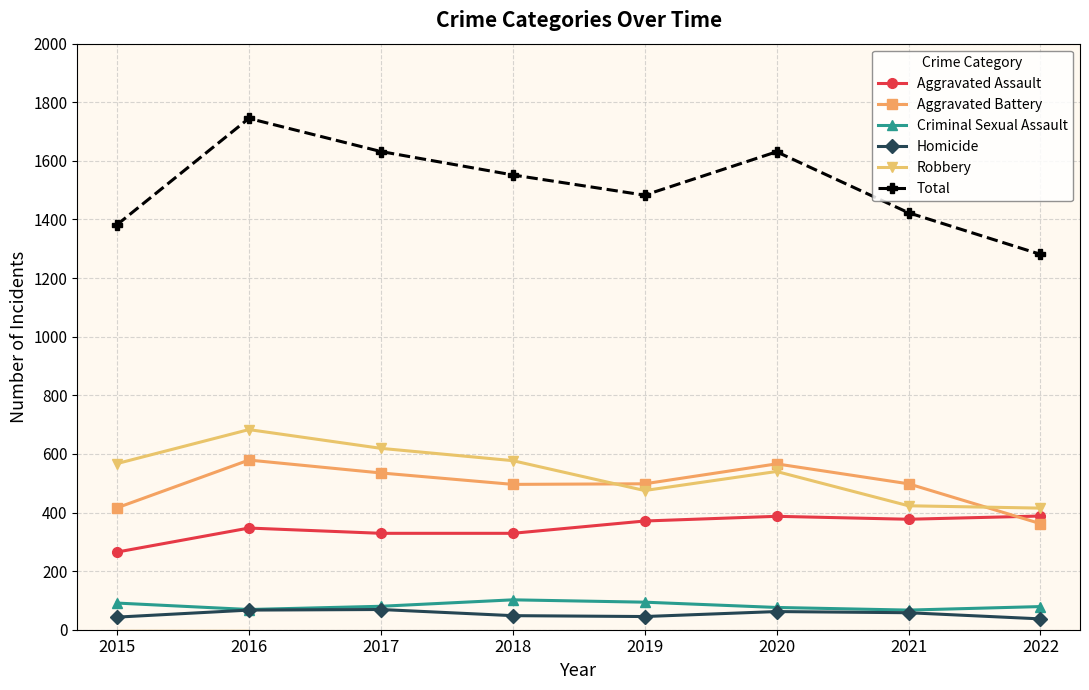

List the series in order of their peak value, lowest first.

Homicide, Criminal Sexual Assault, Aggravated Assault, Aggravated Battery, Robbery, Total